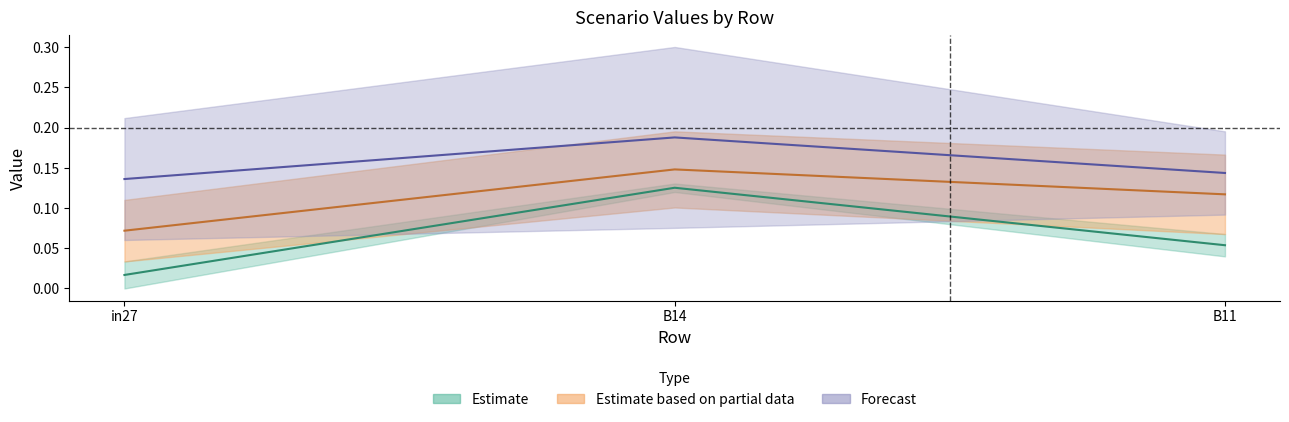

Is this an area chart (filled region under the line)?

No